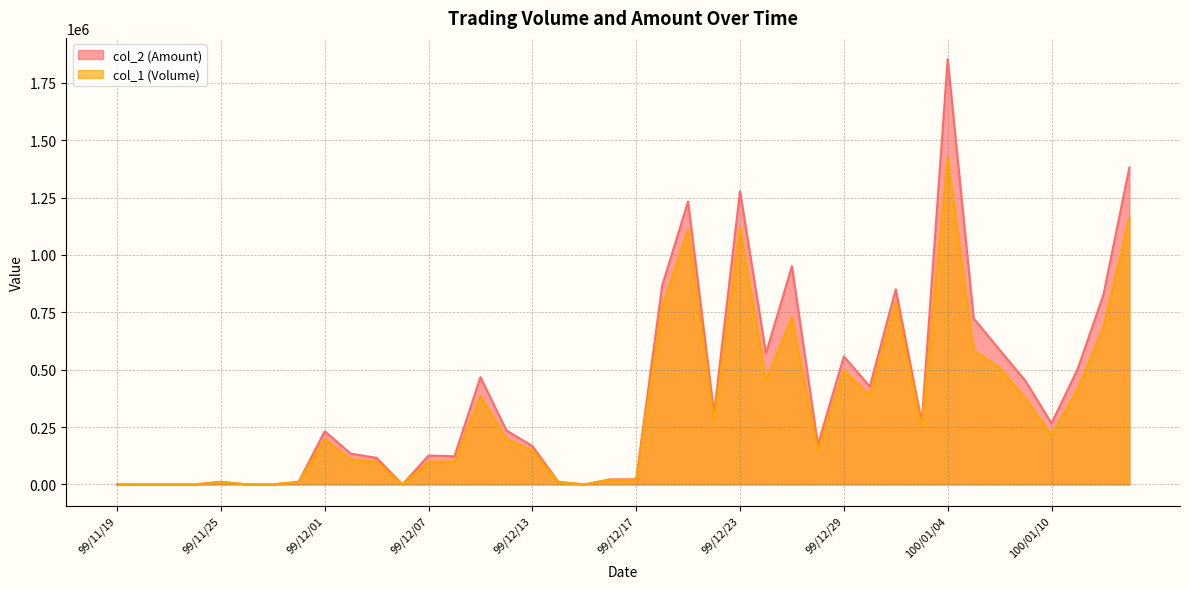

What is the difference between the col_2 (Amount) values at 99/12/06 and 99/12/29?

557980